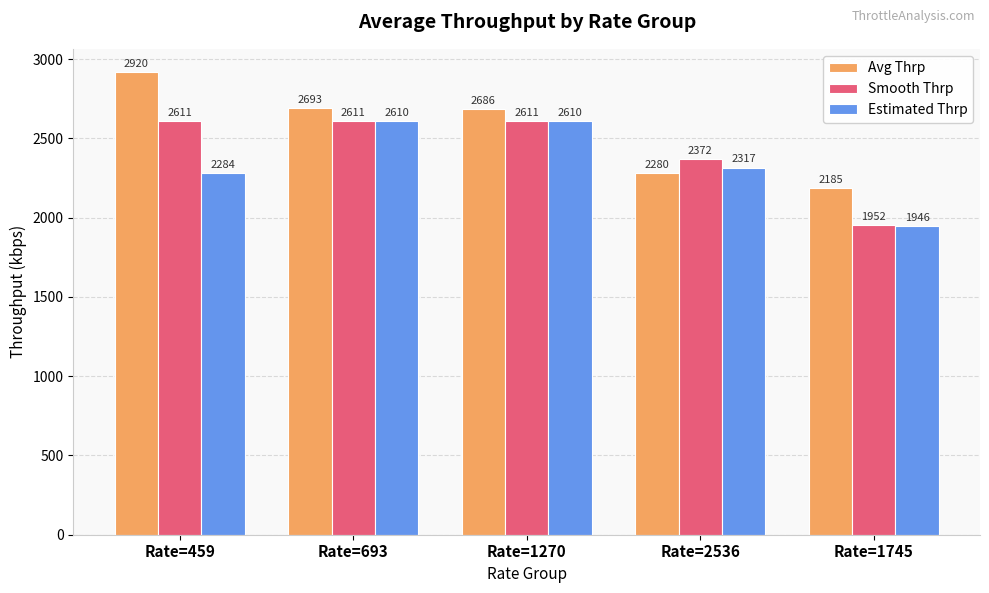

What is the value of the Estimated Thrp bar at the 4th from the left?

2316.8